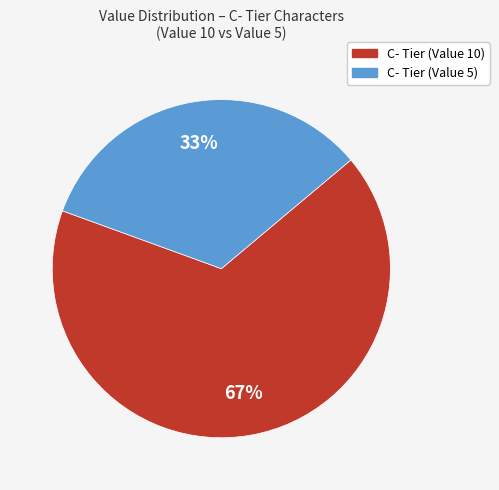

Is there a majority slice in this chart?

Yes